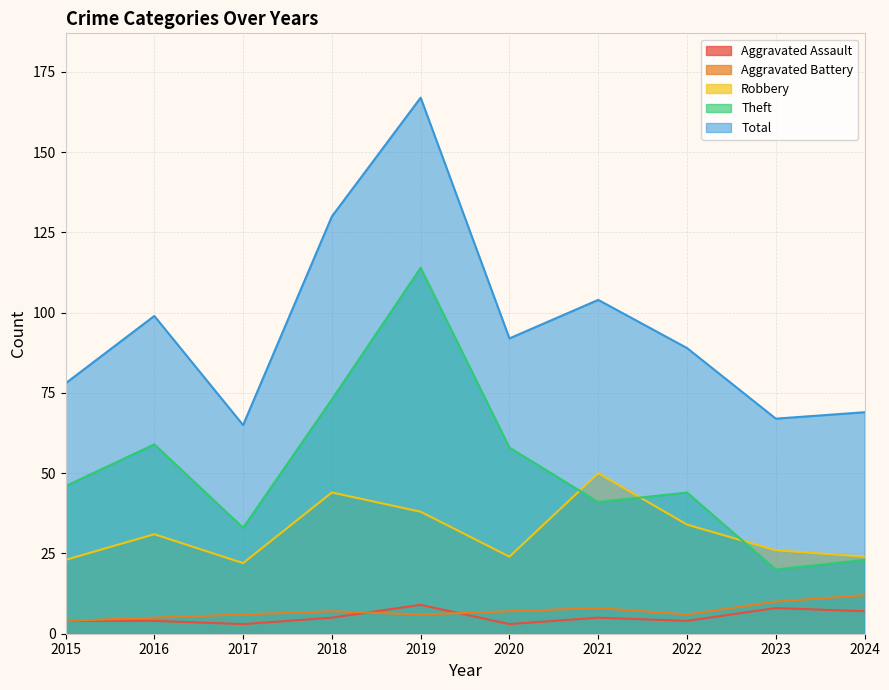

In Theft, how many points are lower than both neighbors (excluding endpoints)?

3